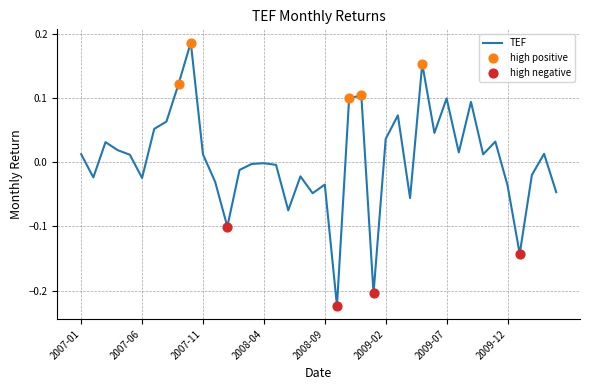

What is the difference between the maximum and minimum values?

0.4